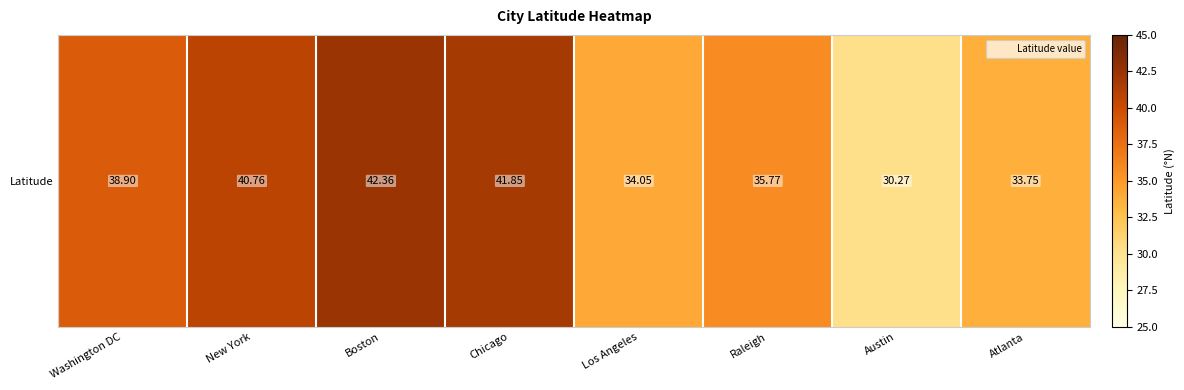

Count the number of data series in this chart.

1